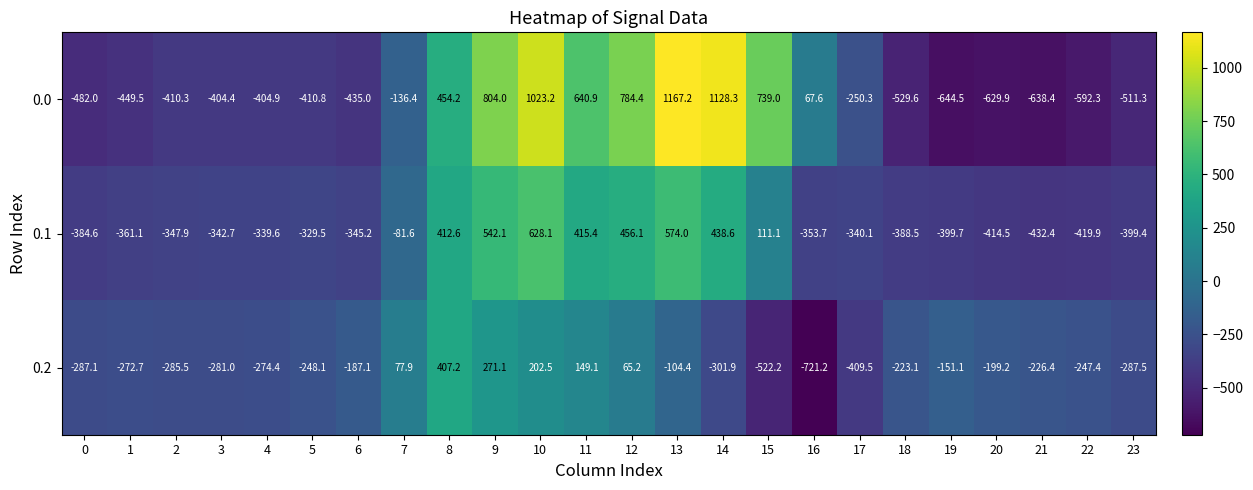

True or false: 0.0 has a value of -88.2 at 7.

False